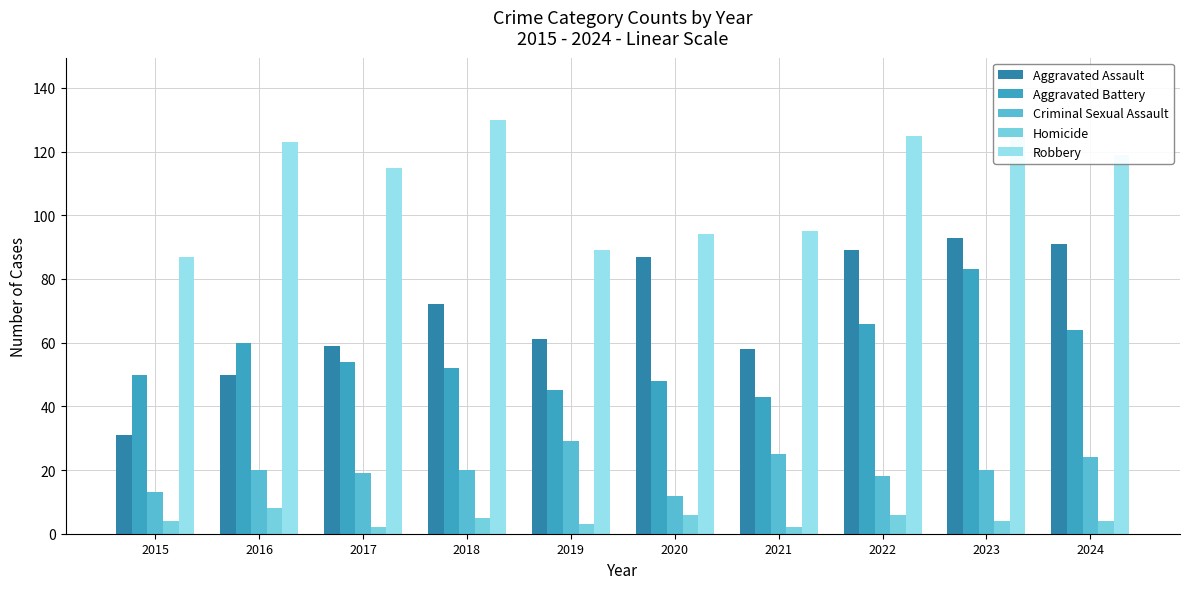

Reading left to right, extract all data points from this chart.

Aggravated Assault: 2015=31	2016=50	2017=59	2018=72	2019=61	2020=87	2021=58	2022=89	2023=93	2024=91
Aggravated Battery: 2015=50	2016=60	2017=54	2018=52	2019=45	2020=48	2021=43	2022=66	2023=83	2024=64
Criminal Sexual Assault: 2015=13	2016=20	2017=19	2018=20	2019=29	2020=12	2021=25	2022=18	2023=20	2024=24
Homicide: 2015=4	2016=8	2017=2	2018=5	2019=3	2020=6	2021=2	2022=6	2023=4	2024=4
Robbery: 2015=87	2016=123	2017=115	2018=130	2019=89	2020=94	2021=95	2022=125	2023=125	2024=119